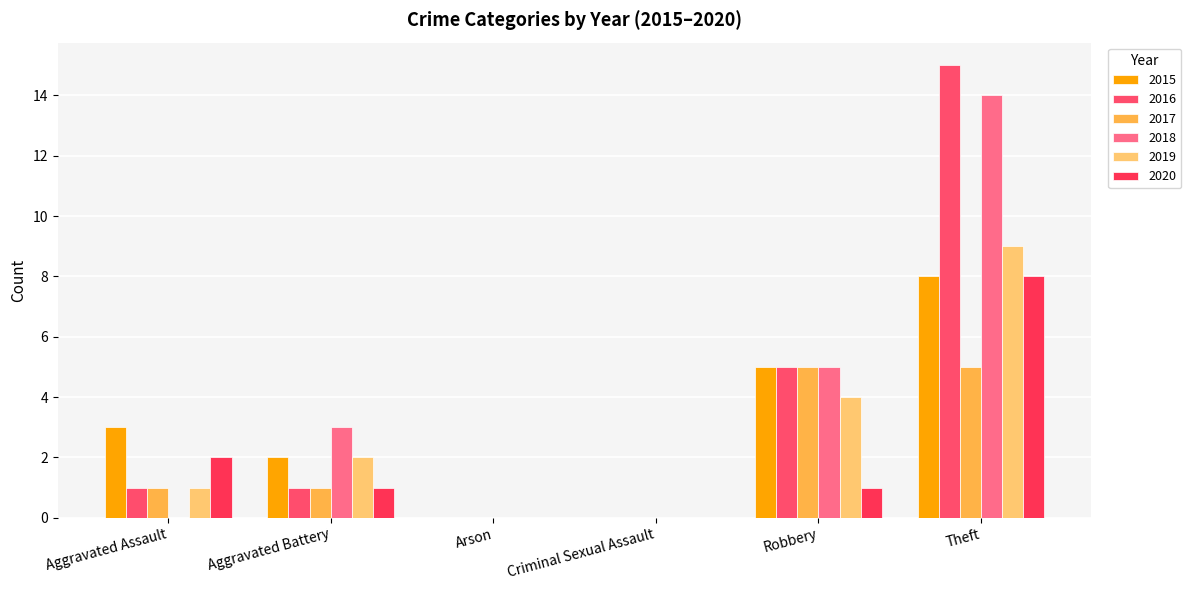

The 2015 series shows 0 at Arson. True or false?

True